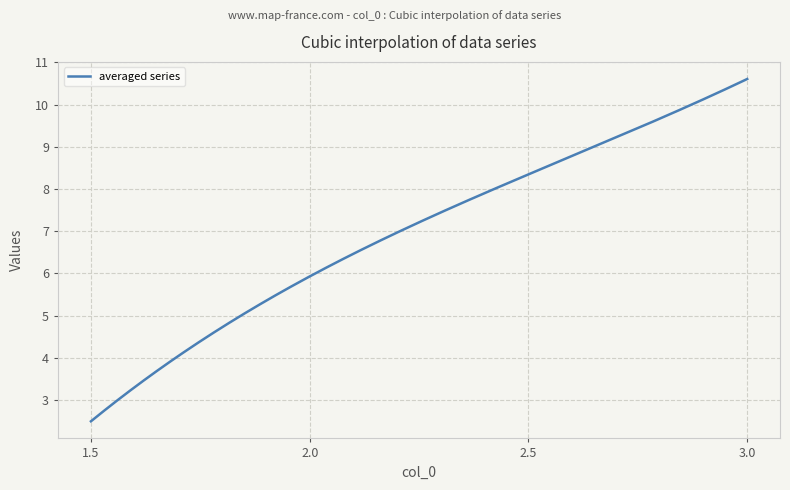

What is the difference between the maximum and minimum values?

8.1